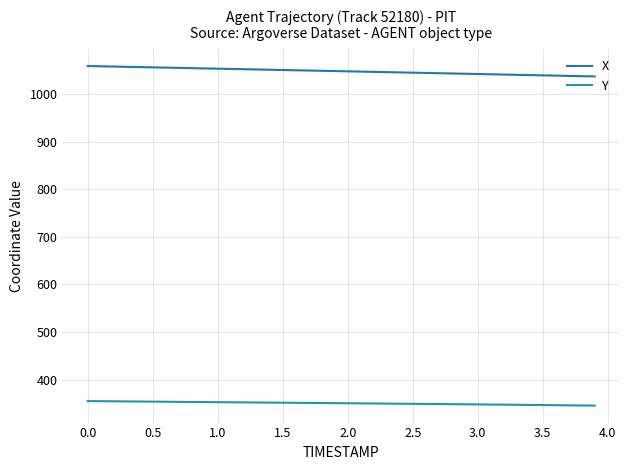

Is this an area chart (filled region under the line)?

No